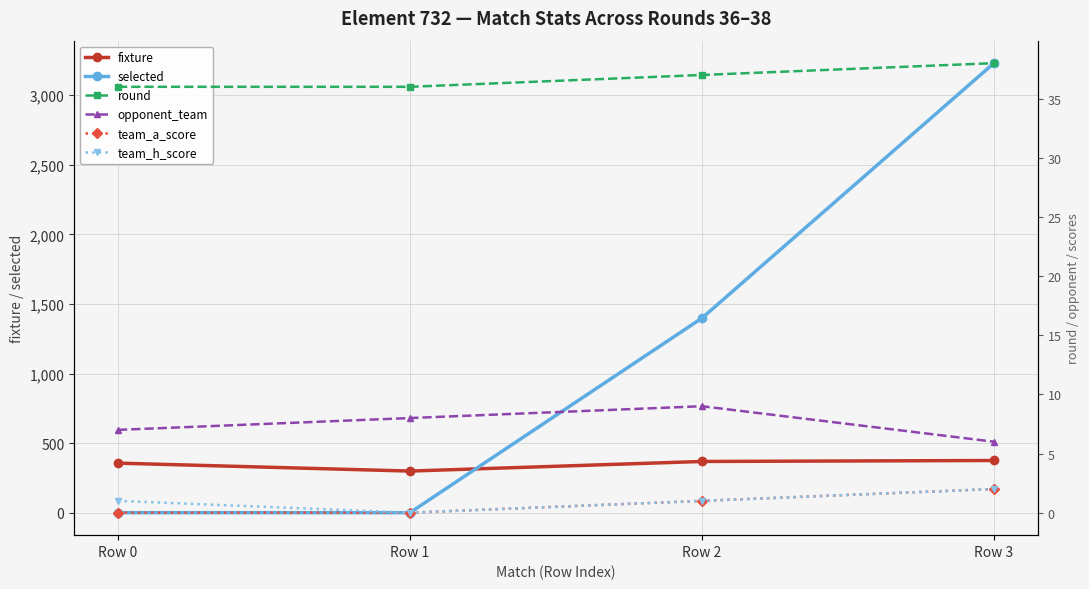

Which series has the widest spread of values?

selected